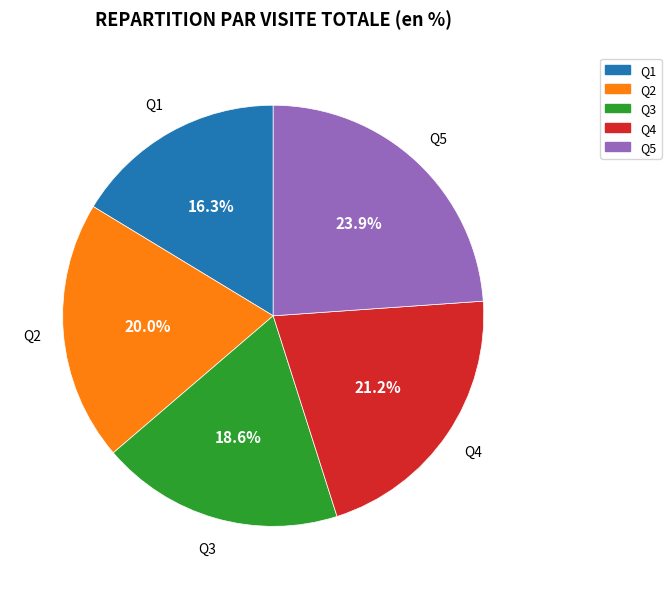

Which slice is the largest?

Q5